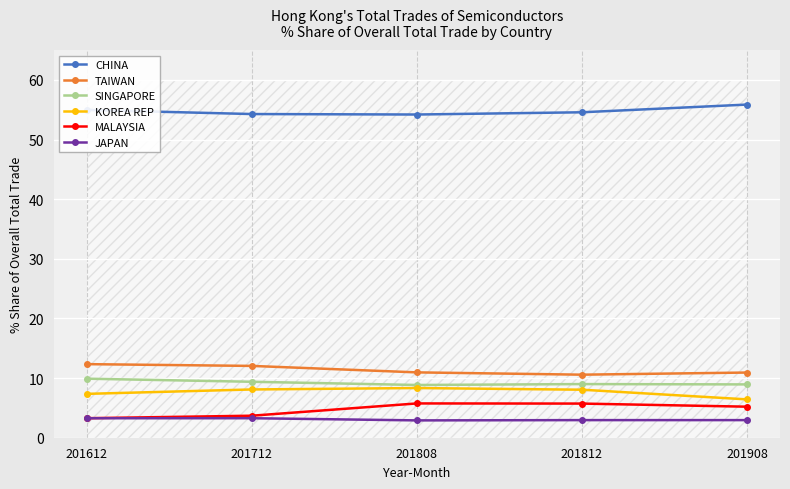

What is the average value of the JAPAN series?

3.1